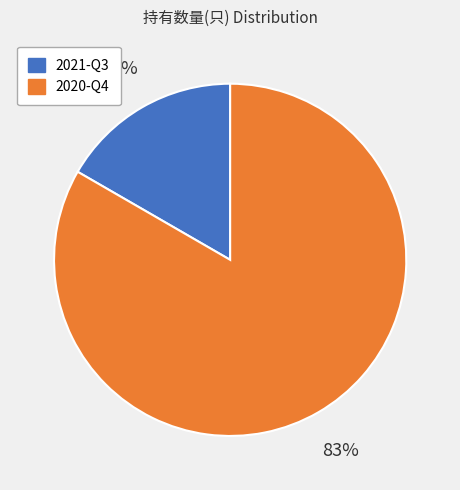

Does any single category account for the majority?

Yes